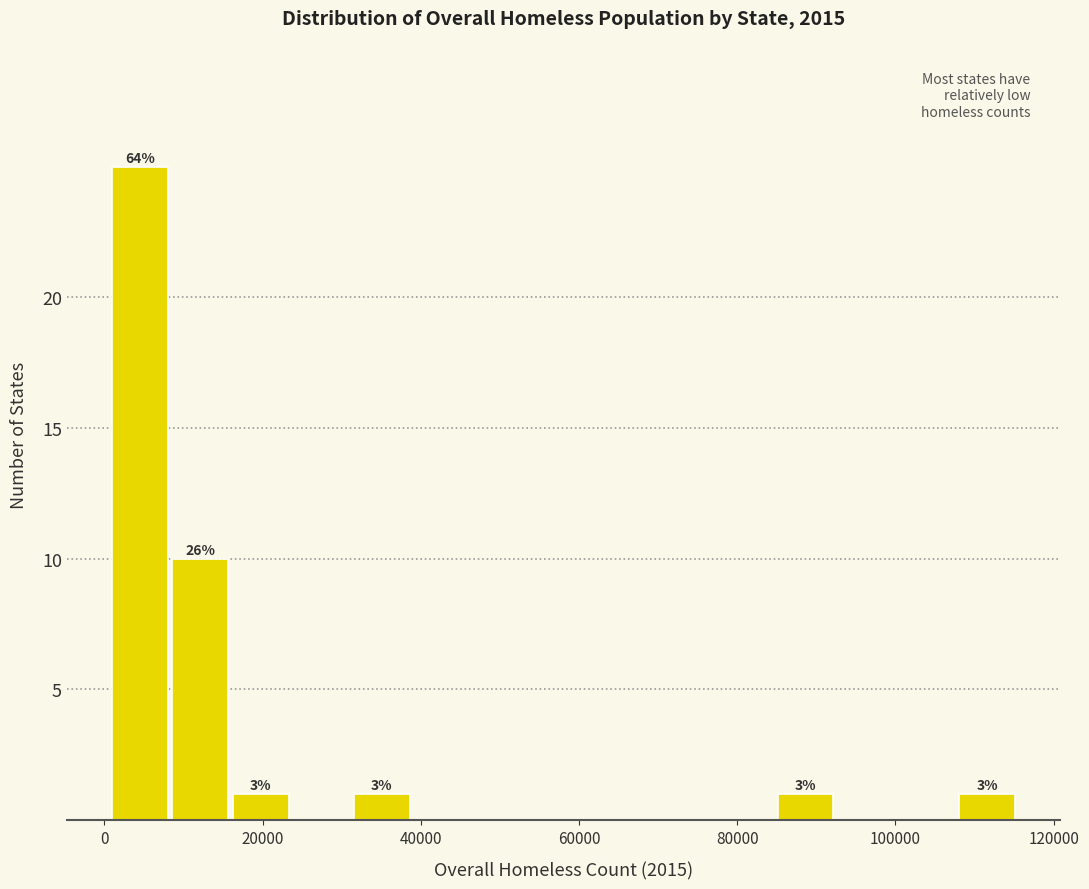

Read against the x-axis, roughly where is the centre of the tallest bar?

4000